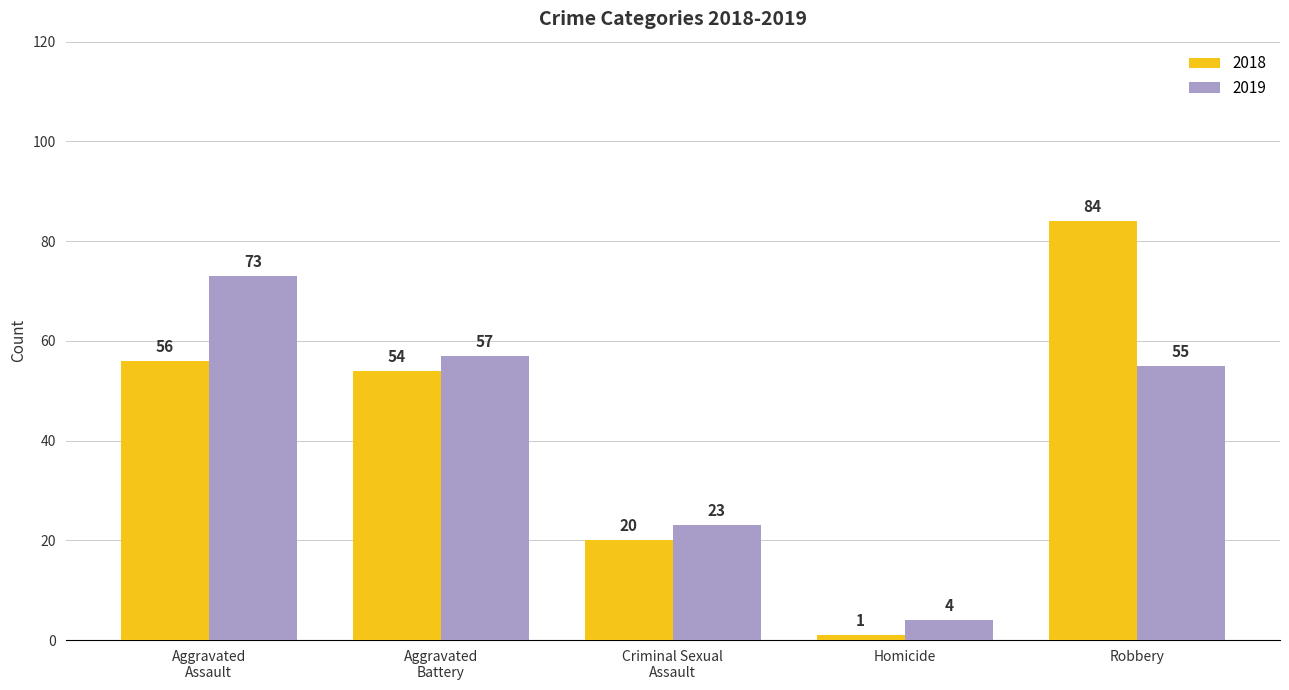

What is the smallest value displayed?

1